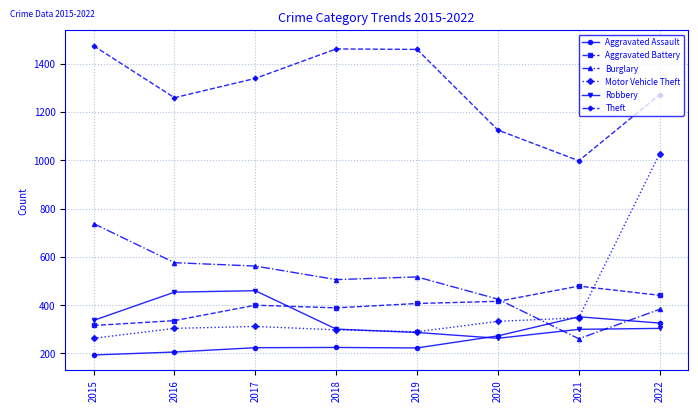

Where is the first local maximum for Burglary?

2019